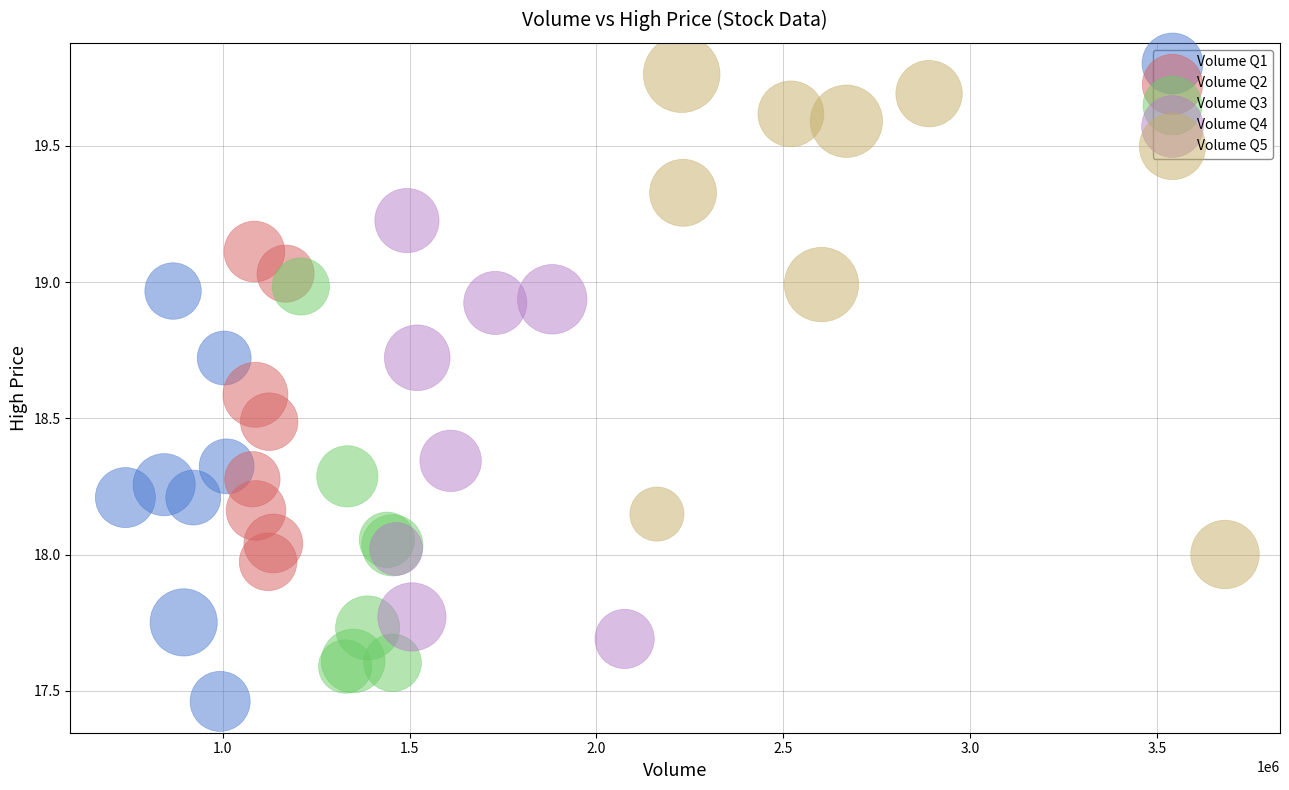

Which series contains the highest Y value?

Volume Q5